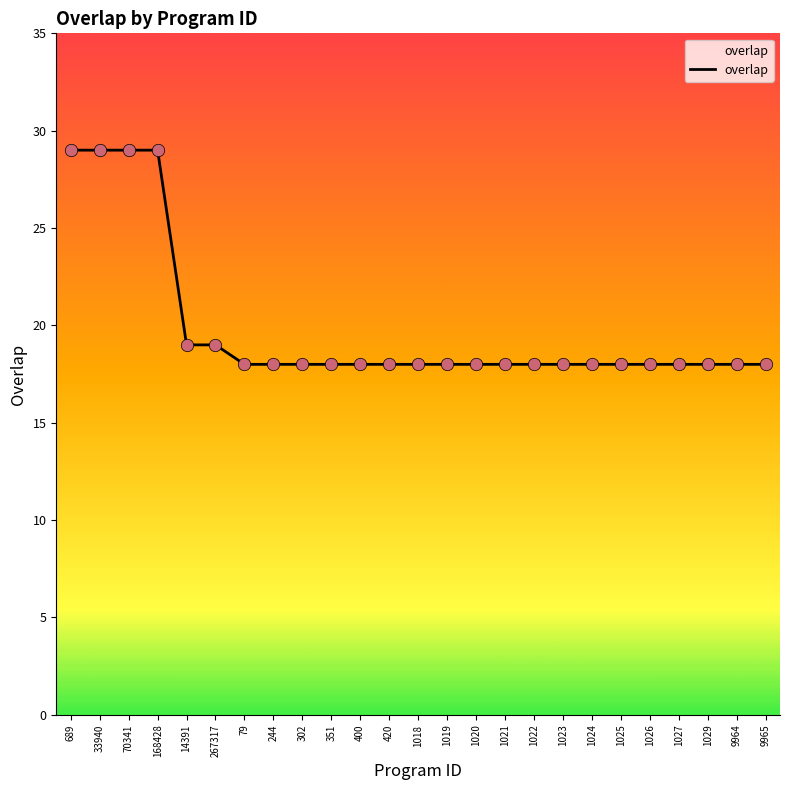

What is the change in value from 14391 to 1027?

-1